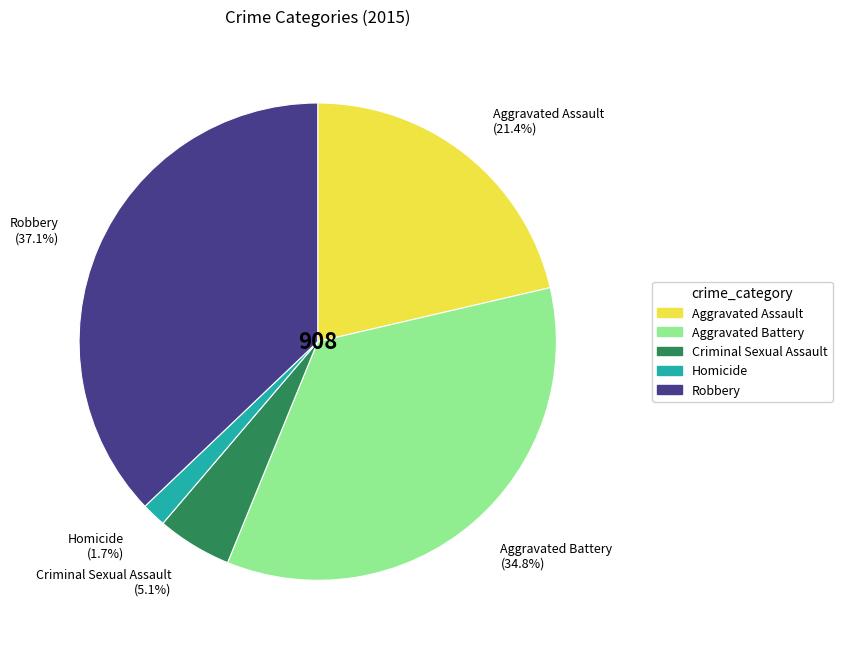

What percentage is the Aggravated Assault slice, to the nearest percent?

21%